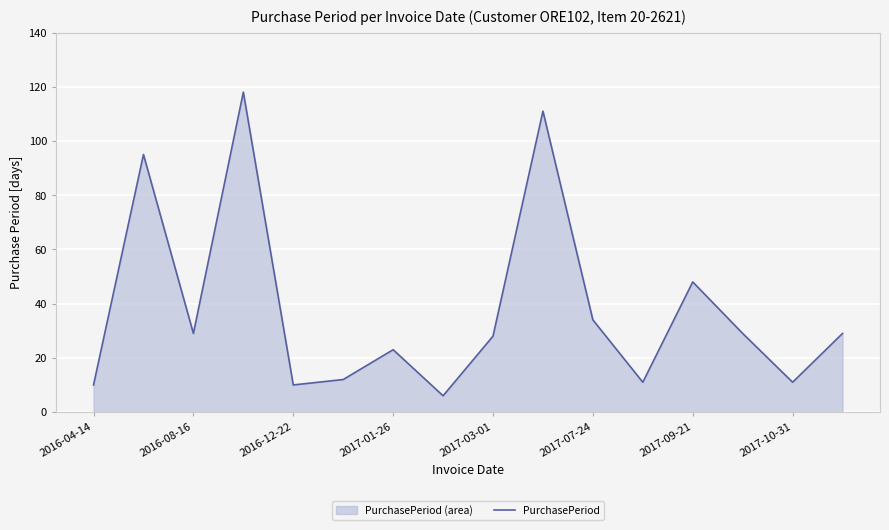

How many lines are shown in the chart?

1